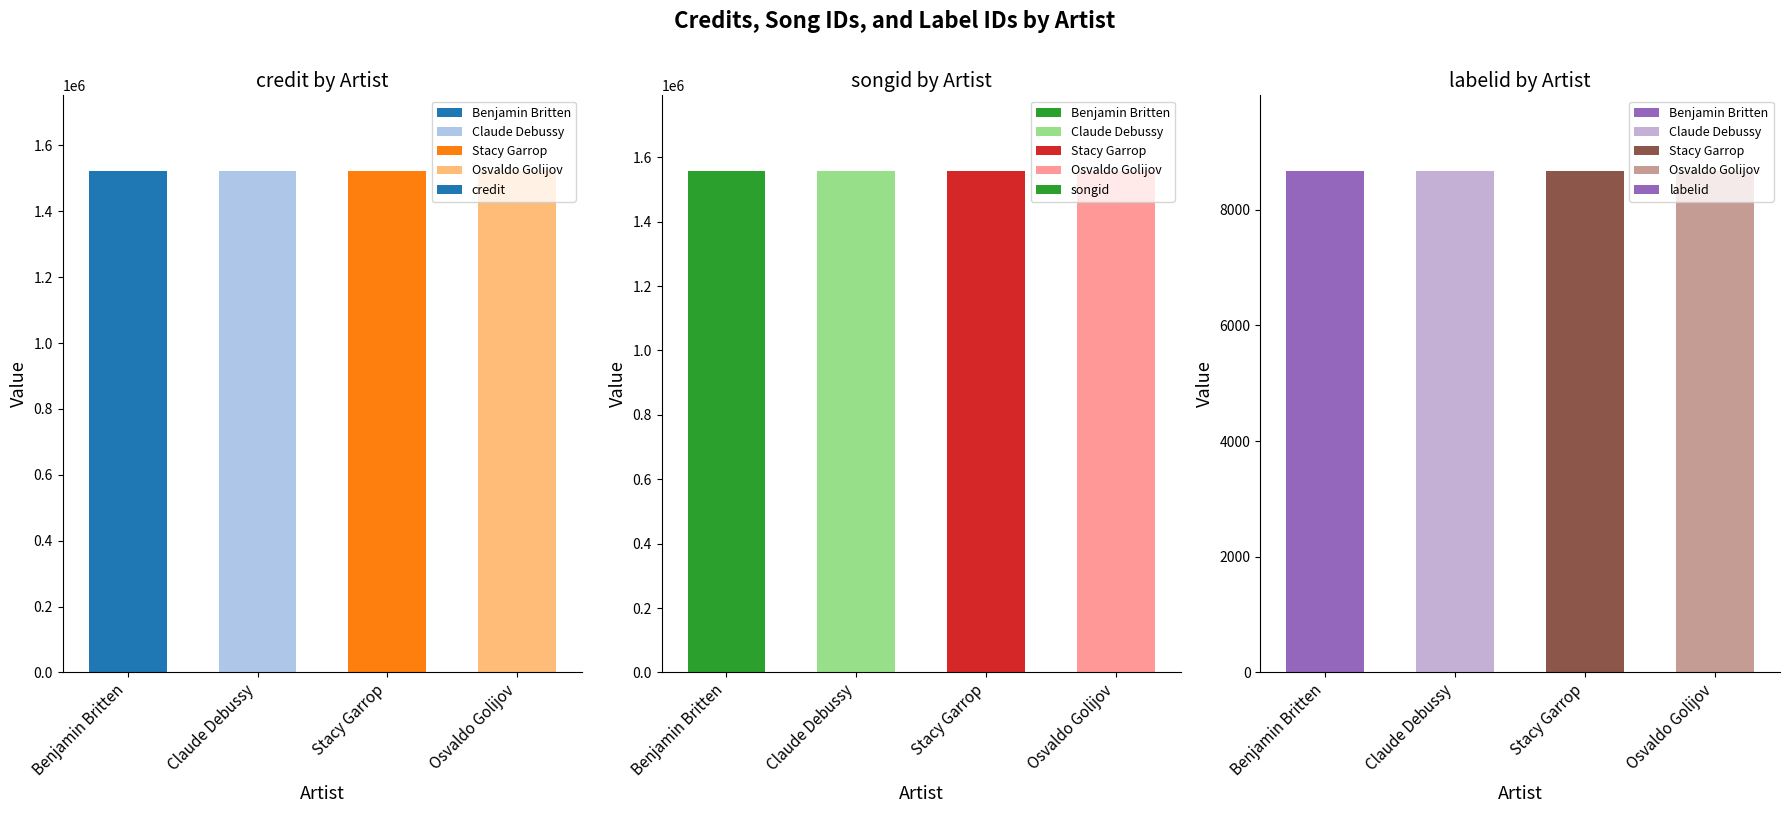

Is it true that songid equals 540014 at Osvaldo Golijov?

False